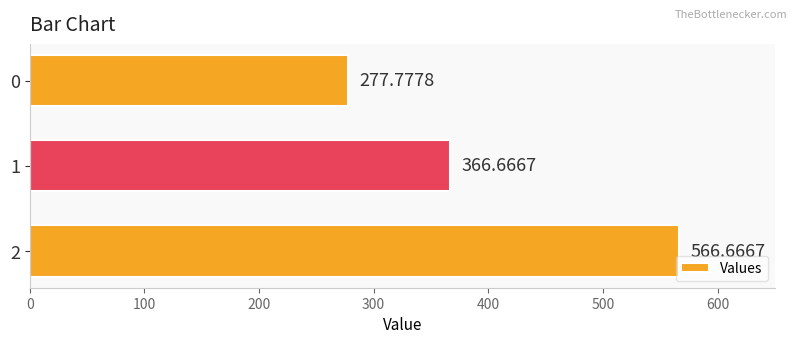

Approximately how many times larger is the value at 2 compared to 0?

2.0